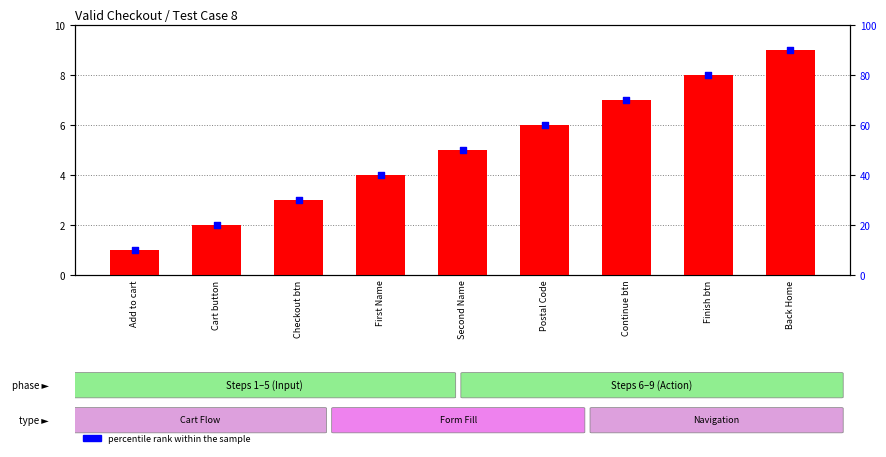

Which series reaches the maximum Y coordinate?

percentile rank within the sample